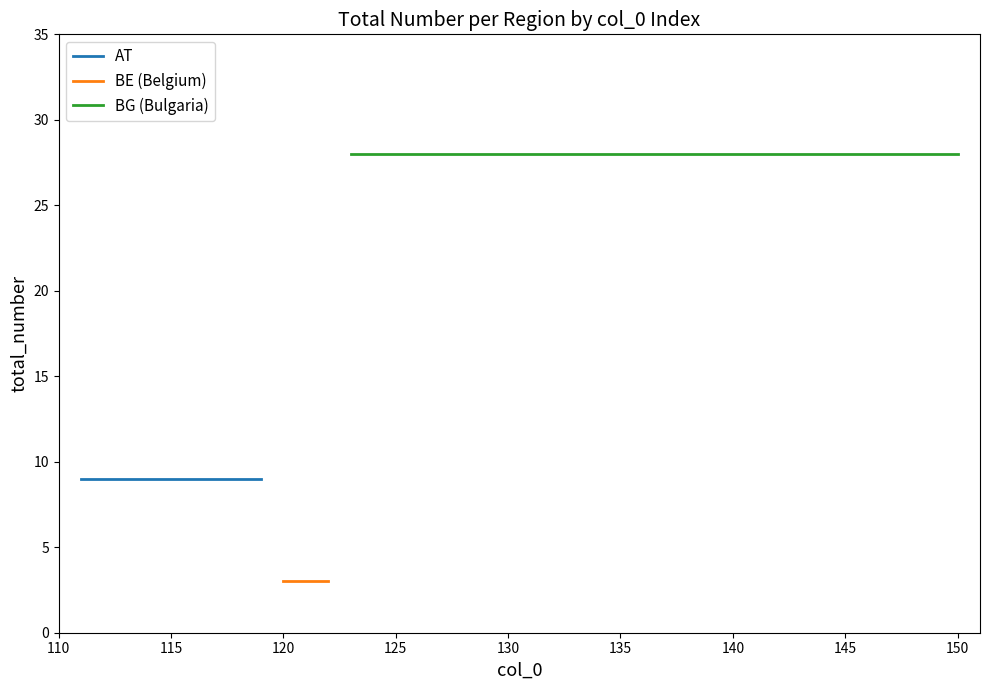

True or false: BE (Belgium) and BG (Bulgaria) cross at least once.

False